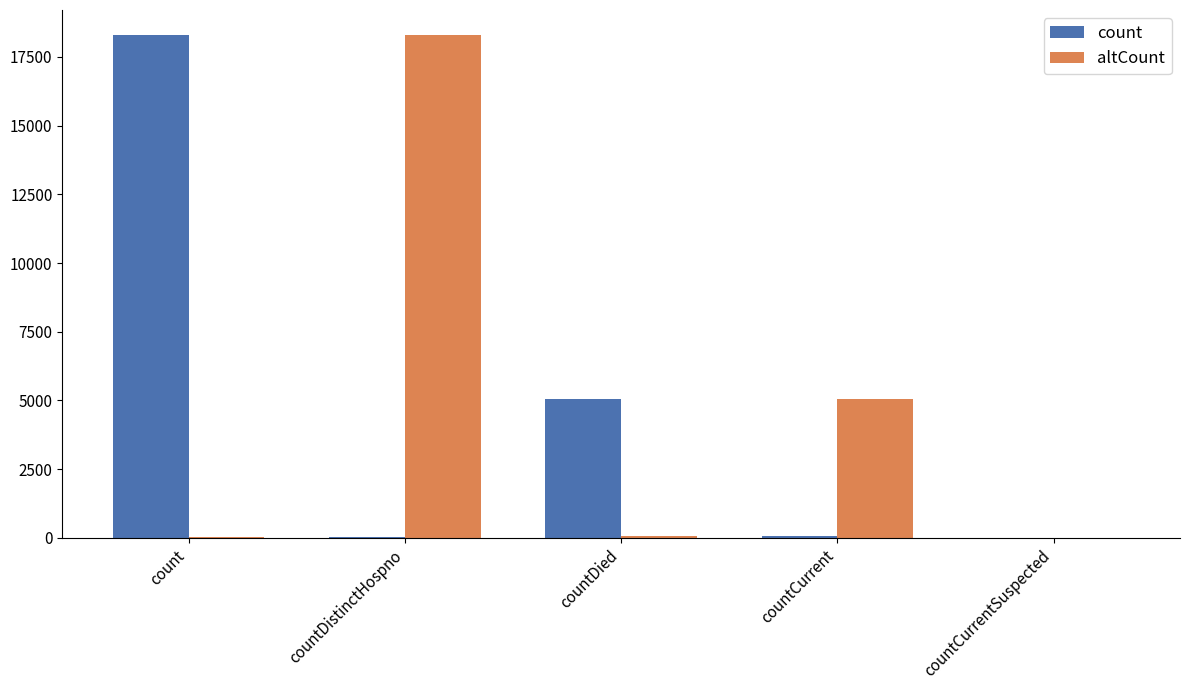

What is the greatest value displayed?

18289